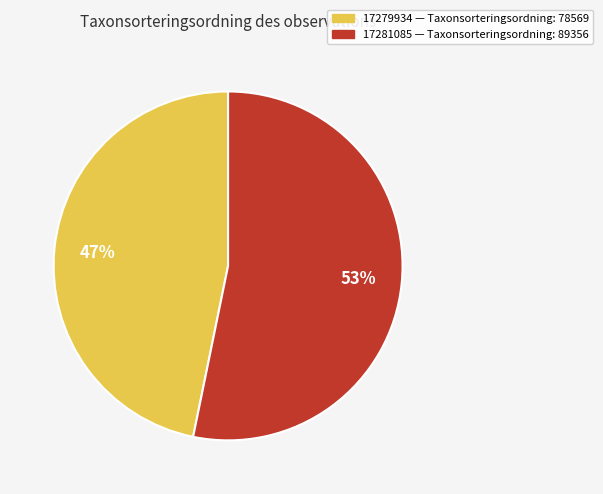

Which has a higher value, 17279934 or 17281085?

17281085